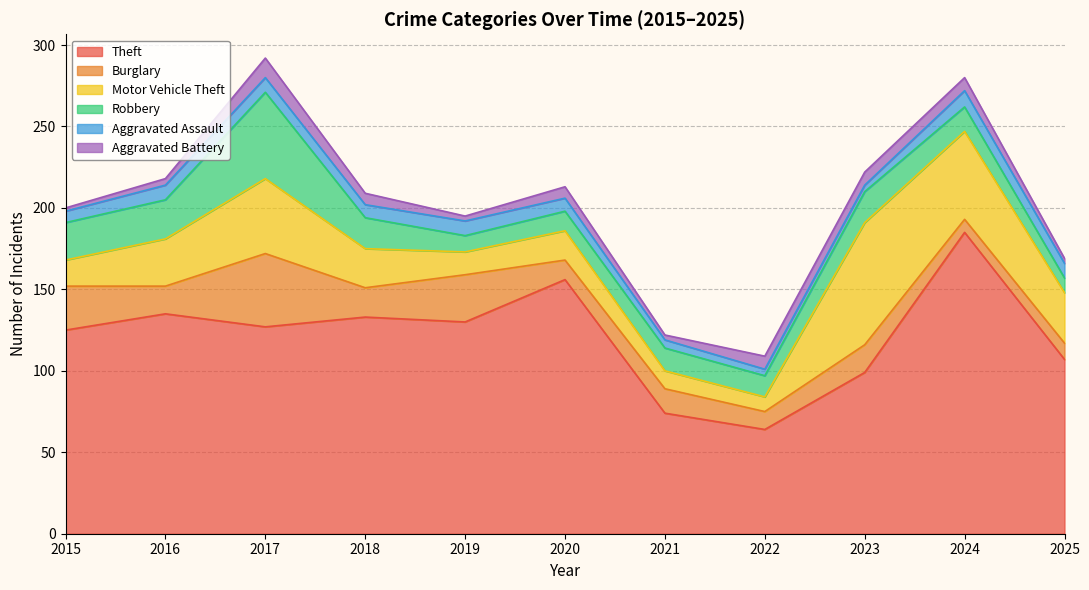

At which category is the sum across all series the highest?

2017